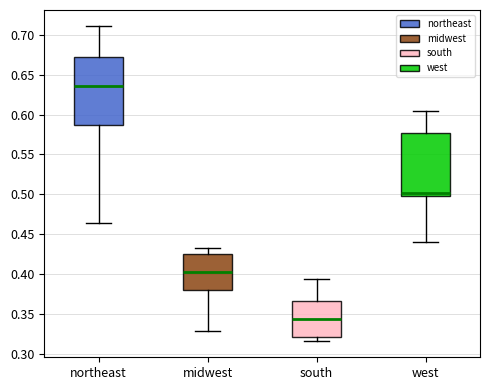

Reading left to right, read every box against the y-axis: the position of its median line, the range the box covers, and the ends of its whiskers. The values are not printed on the chart, so give them approximately, as read against the axis.

northeast: median 0.635, box 0.585 to 0.670, whiskers 0.465 to 0.710
midwest: median 0.405, box 0.380 to 0.425, whiskers 0.330 to 0.435
south: median 0.345, box 0.320 to 0.365, whiskers 0.315 to 0.395
west: median 0.500 (just above the box's lower edge), box 0.500 to 0.575, whiskers 0.440 to 0.605